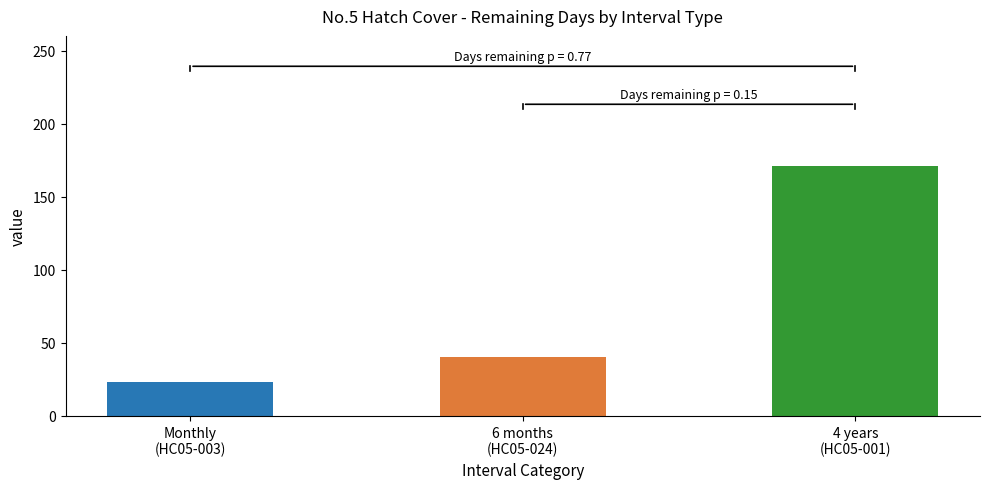

Where is the data nearest to the value 97?

6 months
(HC05-024)